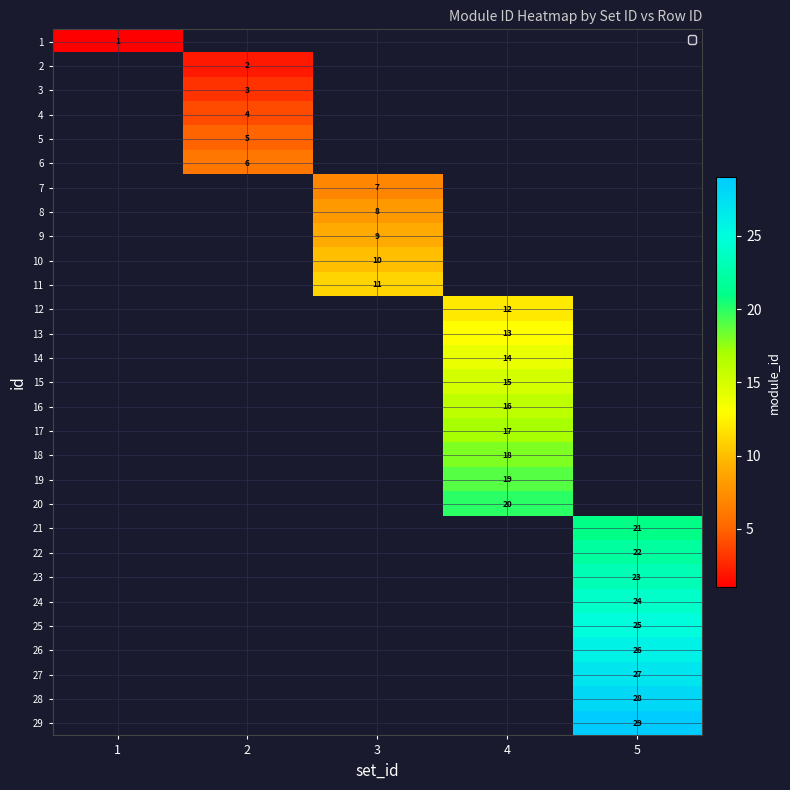

The value of 15 at 4 is 15. True or false?

True